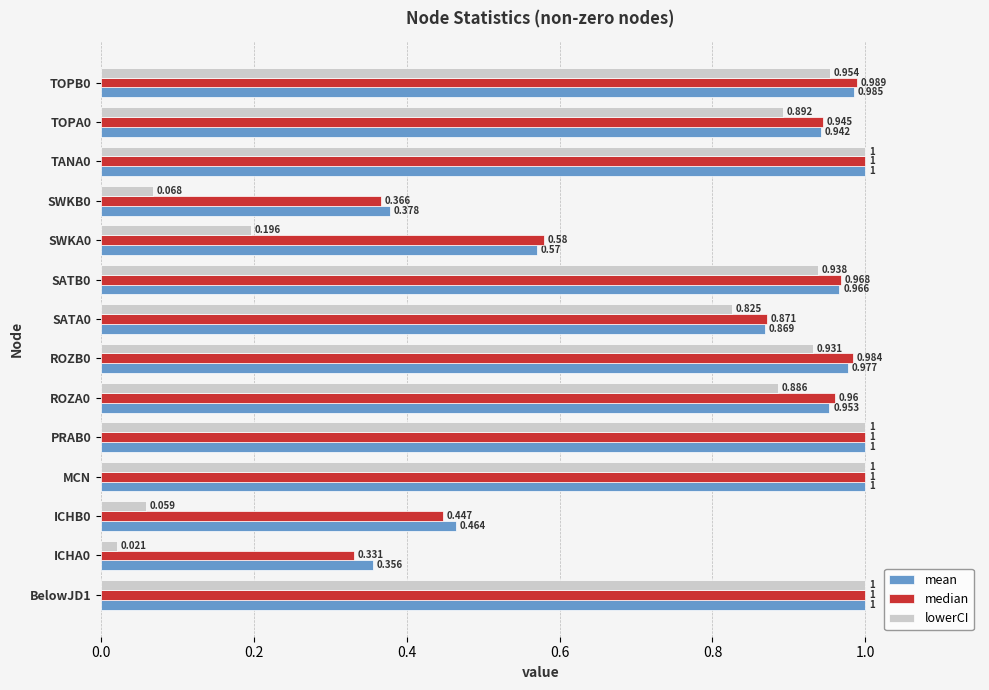

Rank the series at ROZA0 from lowest to highest value.

lowerCI, mean, median